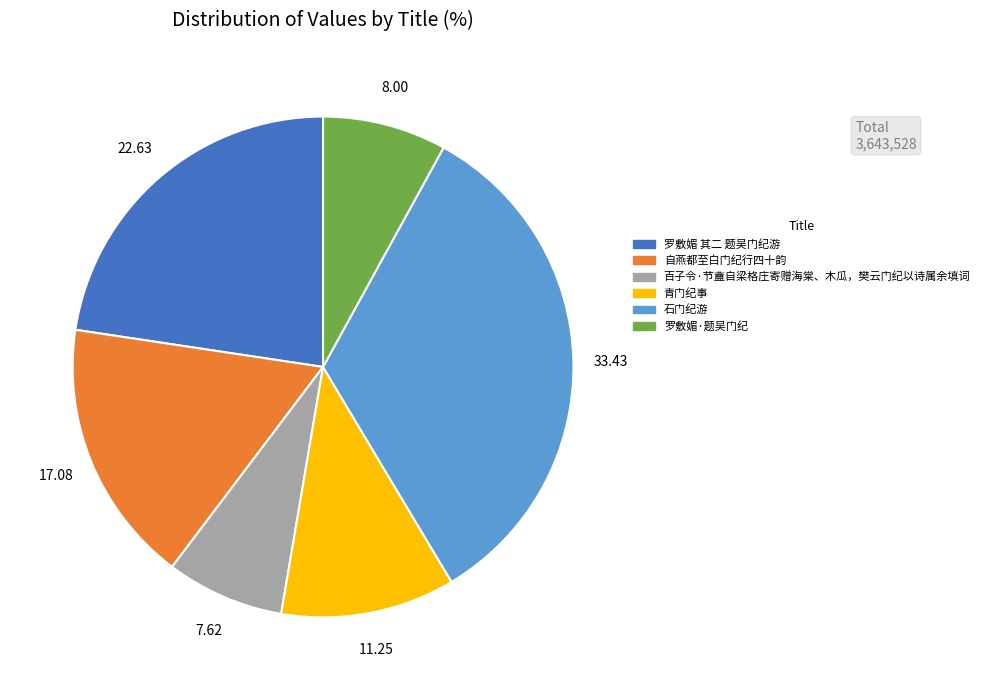

Is the sum of 百子令·节盦自梁格庄寄赠海棠、木瓜，樊云门纪以诗属余填词 and 自燕都至白门纪行四十韵 greater than half?

No